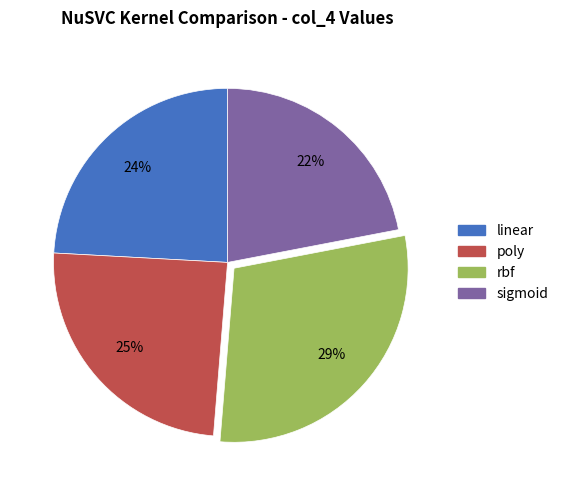

What percentage is the poly slice, to the nearest percent?

25%